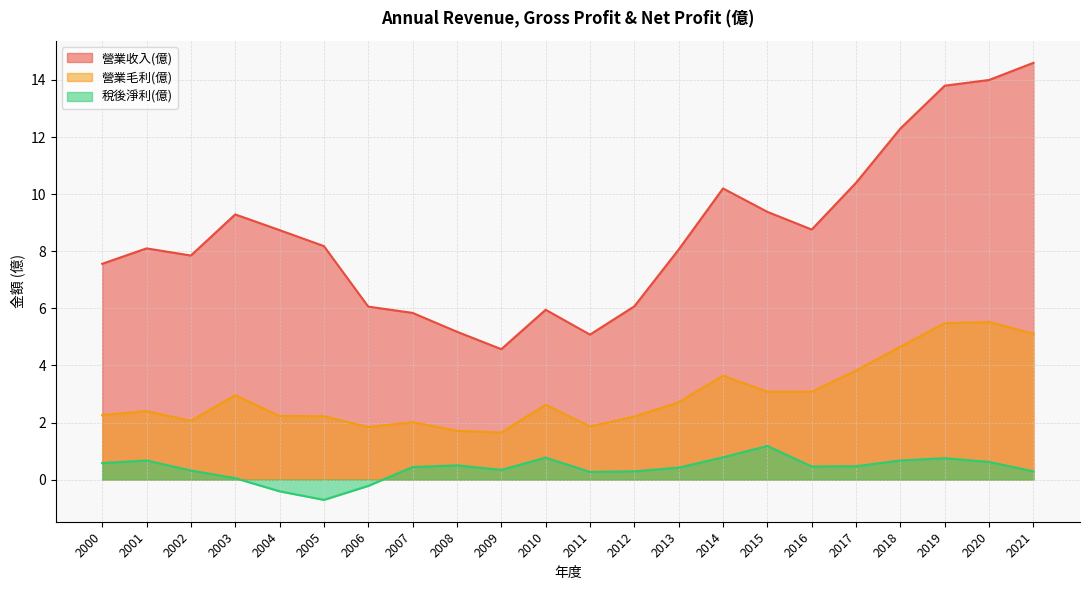

How many data points in 稅後淨利(億) are less than 0?

3